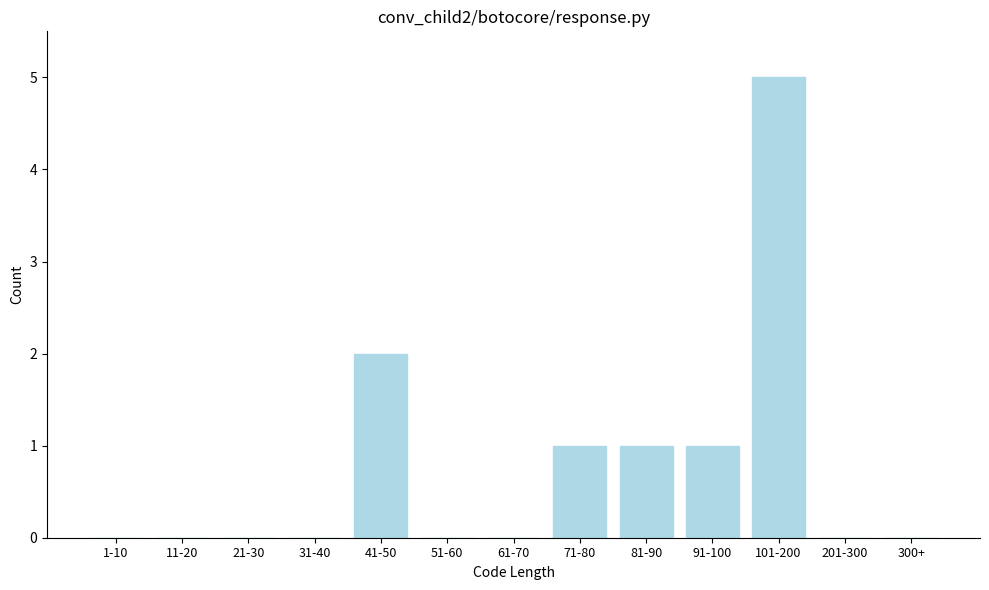

Reading left to right, transcribe all the data shown in this chart.

1-10=0	11-20=0	21-30=0	31-40=0	41-50=2	51-60=0	61-70=0	71-80=1	81-90=1	91-100=1	101-200=5	201-300=0	300+=0